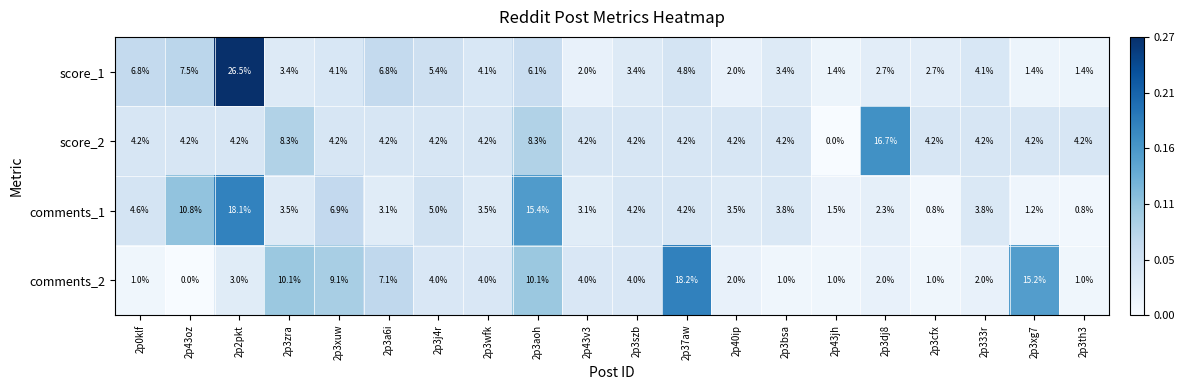

The score_1 series shows 4.9 at 2p3zra. True or false?

False